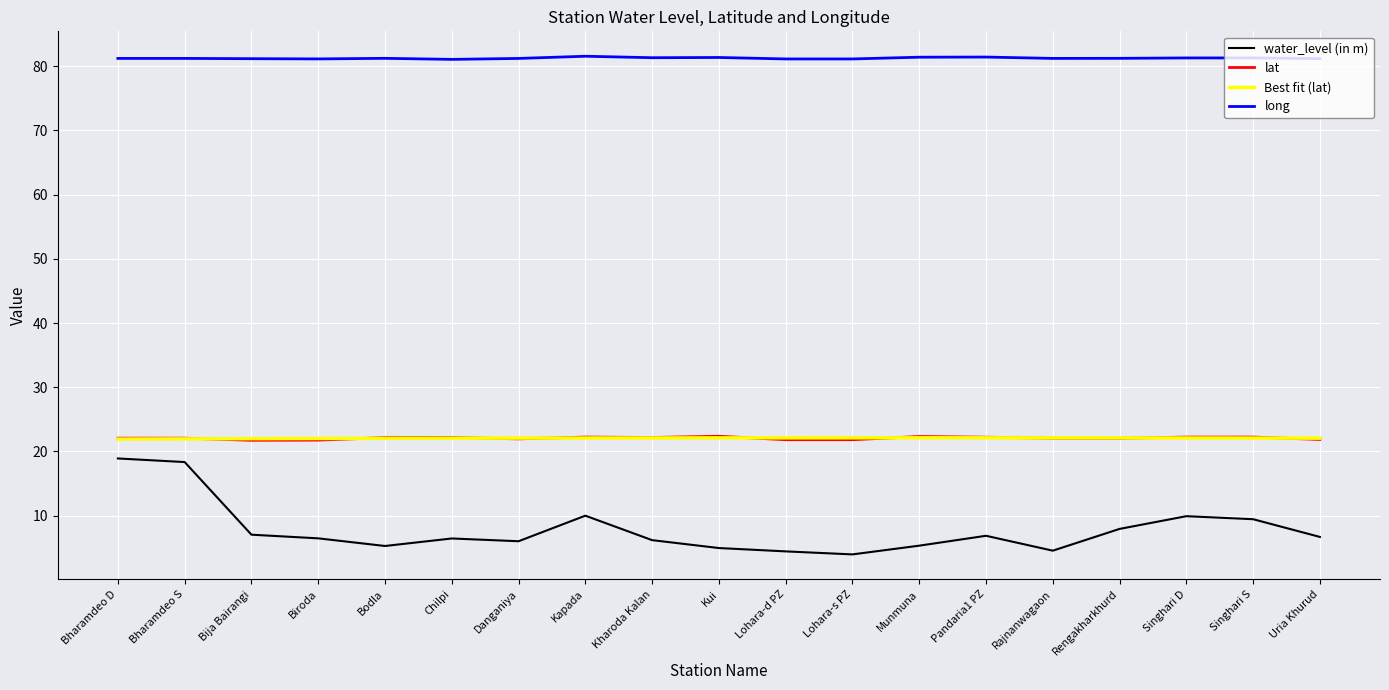

Which series ends up on top after the final intersection of Best fit (lat) and lat?

Best fit (lat)